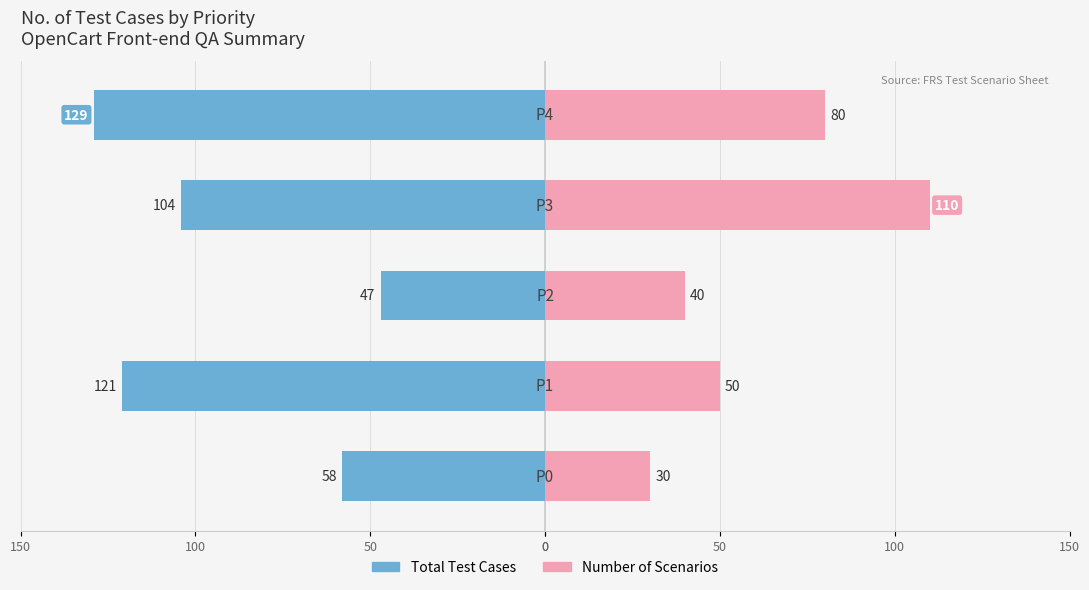

Reading left to right, list all the values displayed in this chart.

Total Test Cases: 0=-58	50=-121	100=-47	150=-104	0=-129
Number of Scenarios: 0=30	50=50	100=40	150=110	0=80